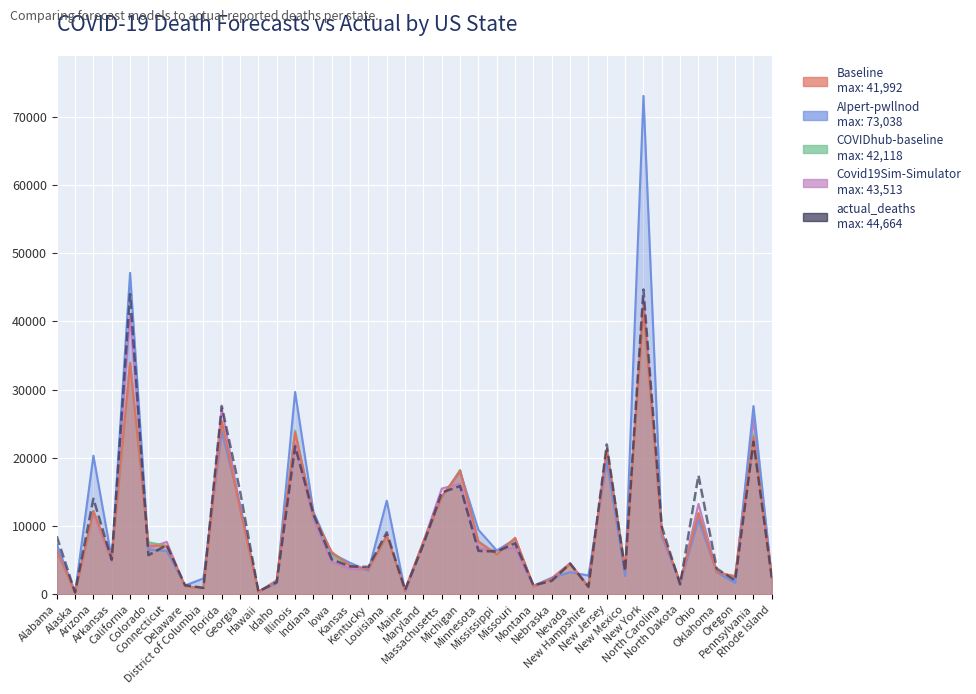

Rank the categories by value from highest to lowest.

New York, California, Florida, Pennsylvania, New Jersey, Illinois, Ohio, Michigan, Georgia, Massachusetts, Arizona, Indiana, North Carolina, Louisiana, Alabama, Missouri, Maryland, Connecticut, Minnesota, Mississippi, Colorado, Iowa, Arkansas, Nevada, Kansas, Kentucky, Oklahoma, New Mexico, Rhode Island, Oregon, Nebraska, Idaho, North Dakota, Delaware, Montana, New Hampshire, District of Columbia, Maine, Hawaii, Alaska